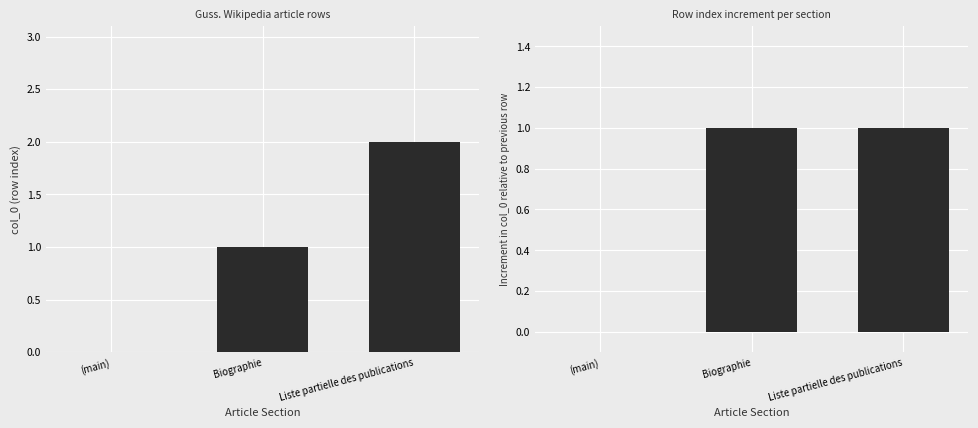

What are all the series names shown in the legend?

col_0, col_0 increment